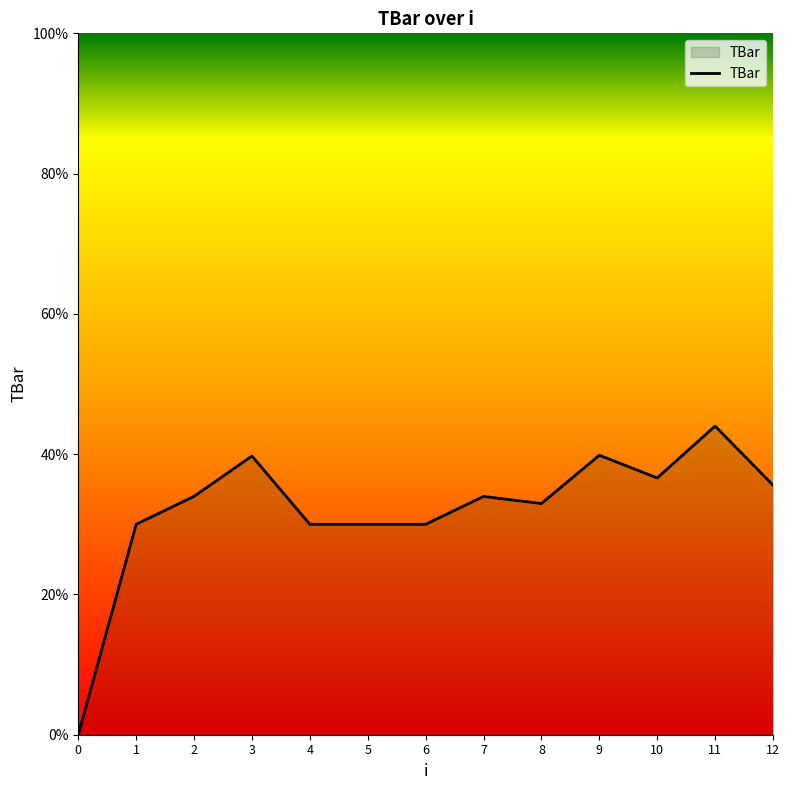

The chart shows a value of 10.1 at 11. True or false?

False